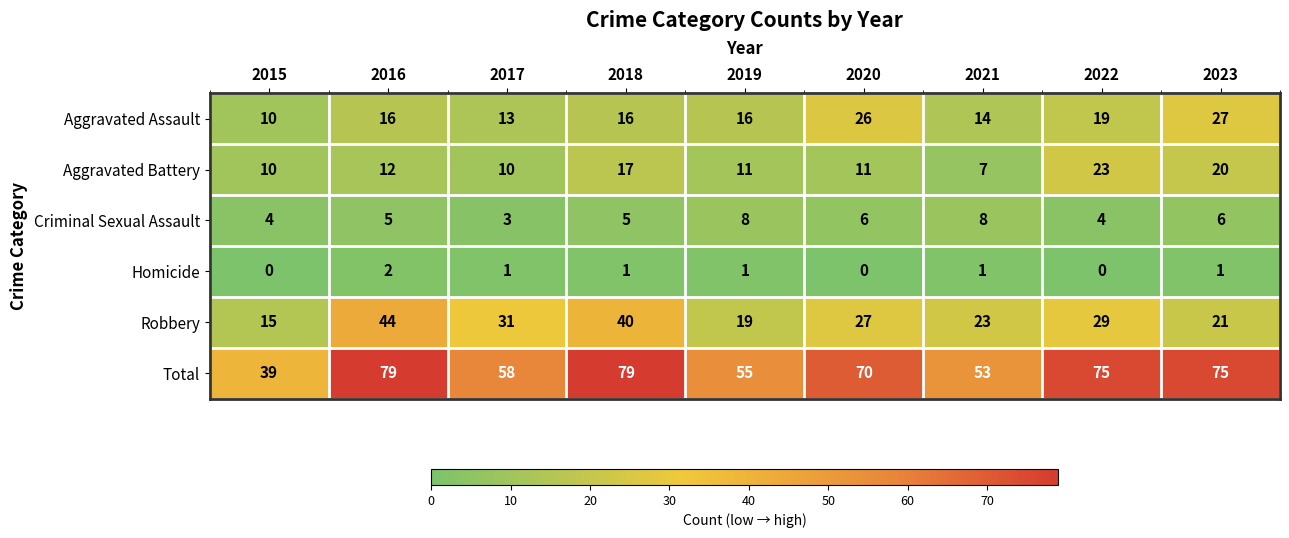

List the series in order of their peak value, highest first.

Total, Robbery, Aggravated Assault, Aggravated Battery, Criminal Sexual Assault, Homicide